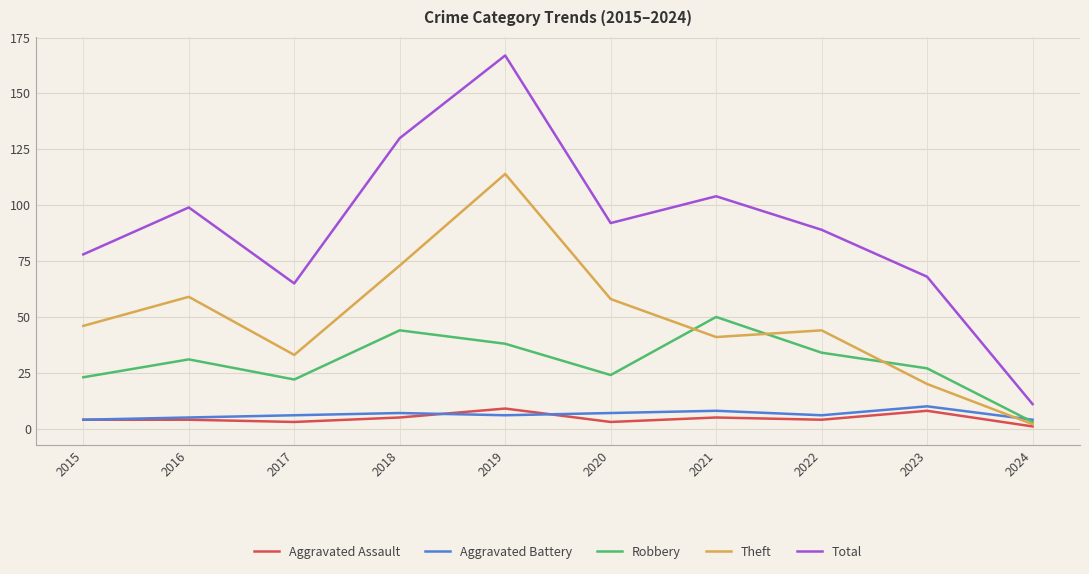

True or false: Aggravated Assault and Total intersect in this chart.

False